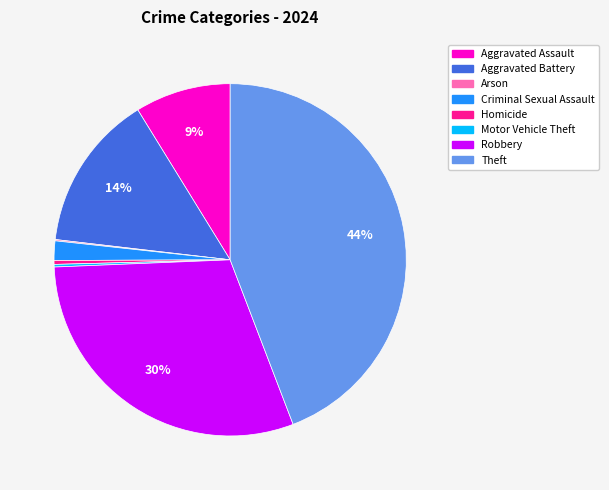

Which category has the biggest portion of the pie?

Theft